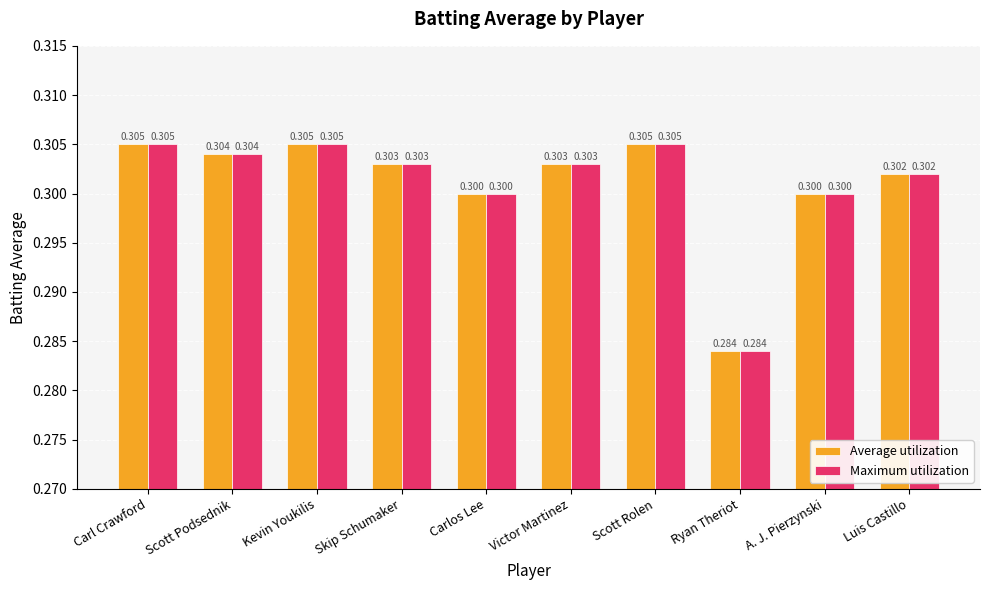

What is the value of the Average utilization bar at the 9th from the left?

0.3